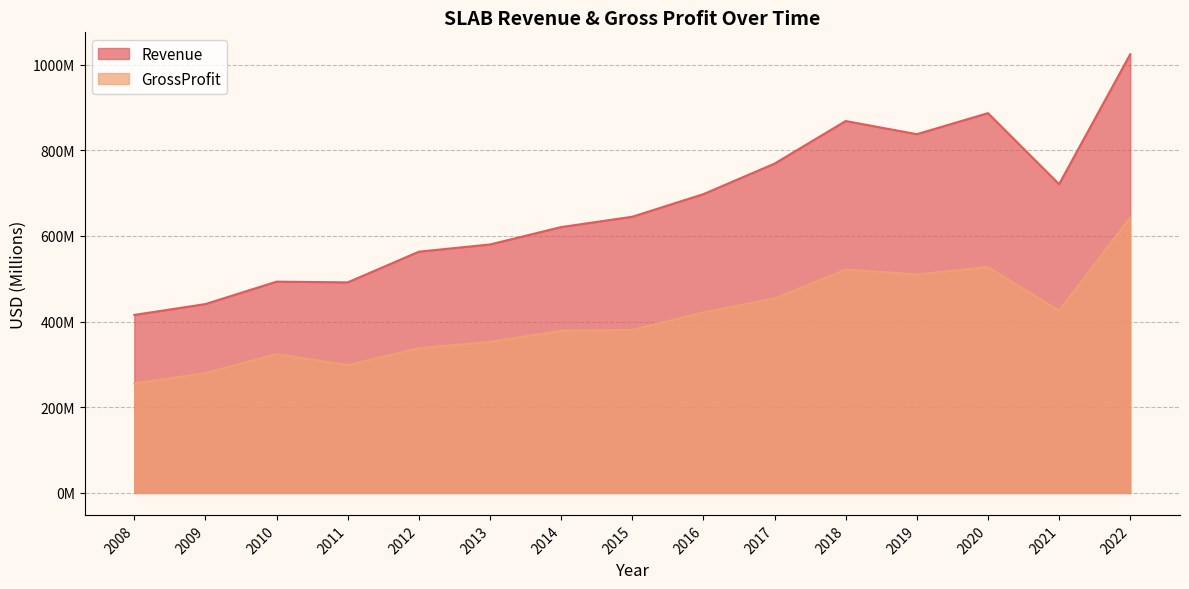

What value does the GrossProfit series have at 2013?

352.9